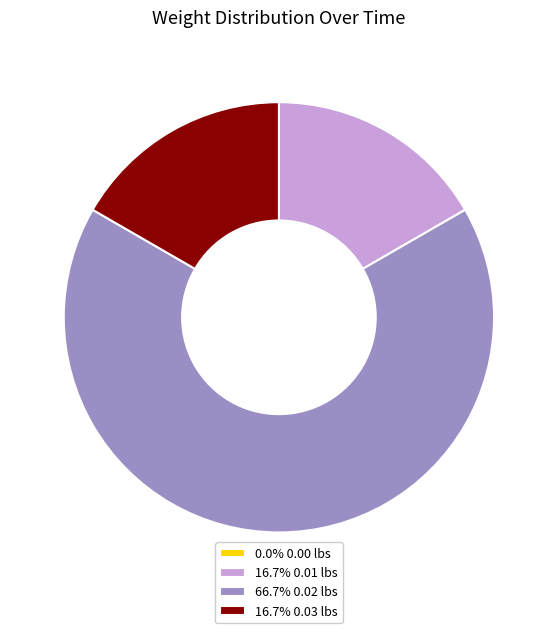

Is there any slice that represents more than half of the pie?

Yes